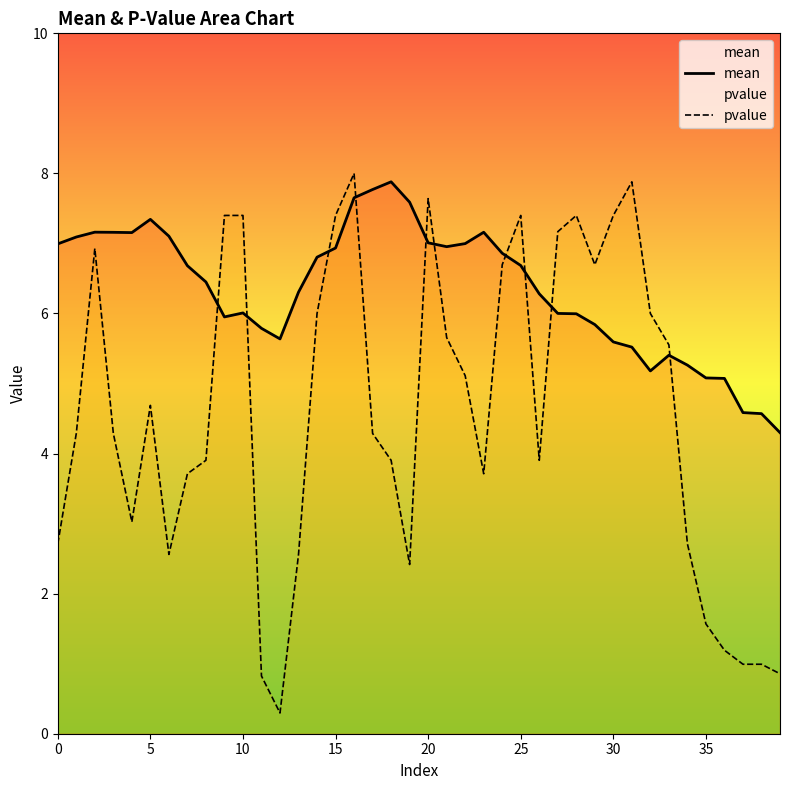

Where is mean nearest to the value 6?

27